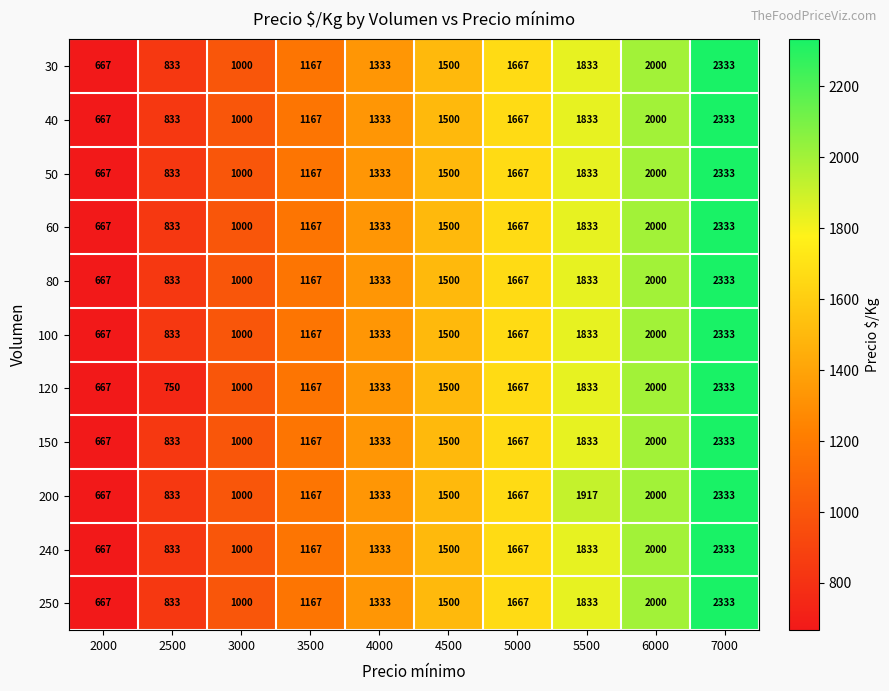

Which series has the largest total across all categories?

200